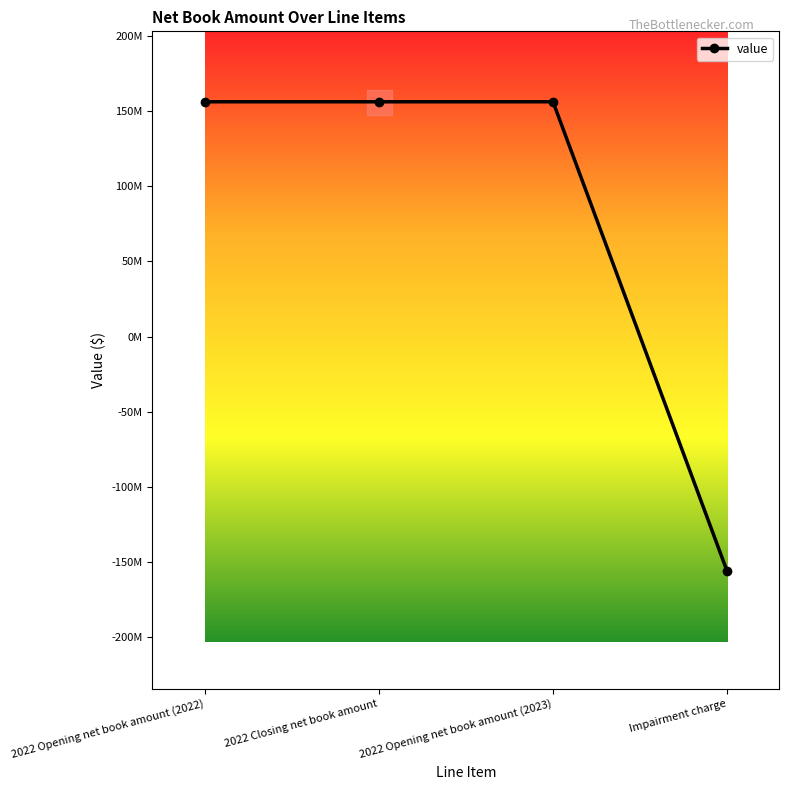

Reading left to right, transcribe all the data shown in this chart.

156261261	156261261	156261261	-156261261